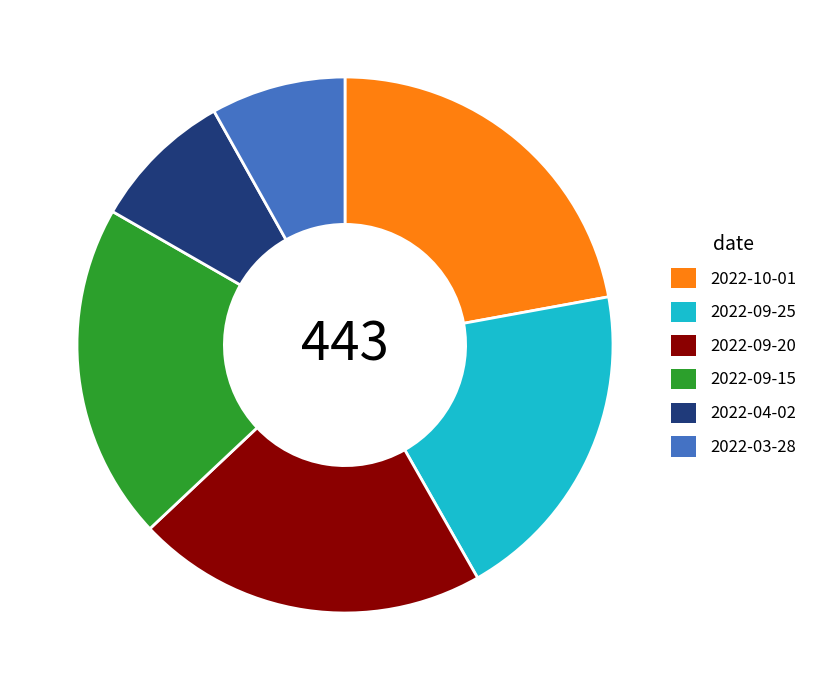

Is the sum of 2022-09-15 and 2022-09-25 greater than half?

No